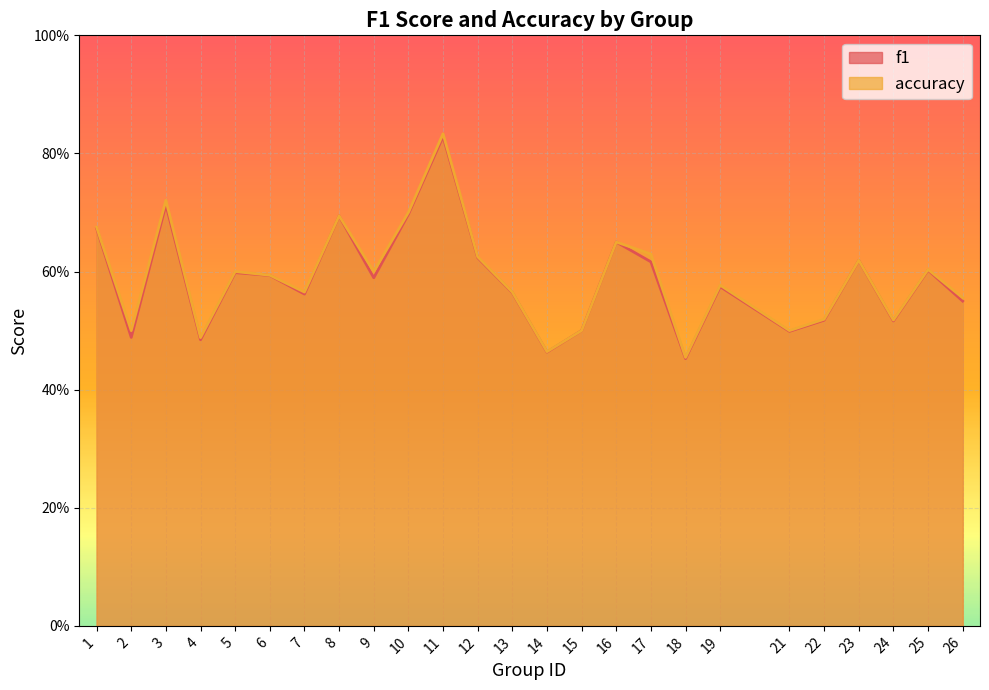

Reading left to right, what are all the values shown in this chart?

f1: 0.7	0.5	0.7	0.5	0.6	0.6	0.6	0.7	0.6	0.7	0.8	0.6	0.6	0.5	0.5	0.7	0.6	0.5	0.6	0.5	0.5	0.6	0.5	0.6	0.5
accuracy: 0.7	0.5	0.7	0.5	0.6	0.6	0.6	0.7	0.6	0.7	0.8	0.6	0.6	0.5	0.5	0.7	0.6	0.5	0.6	0.5	0.5	0.6	0.5	0.6	0.6